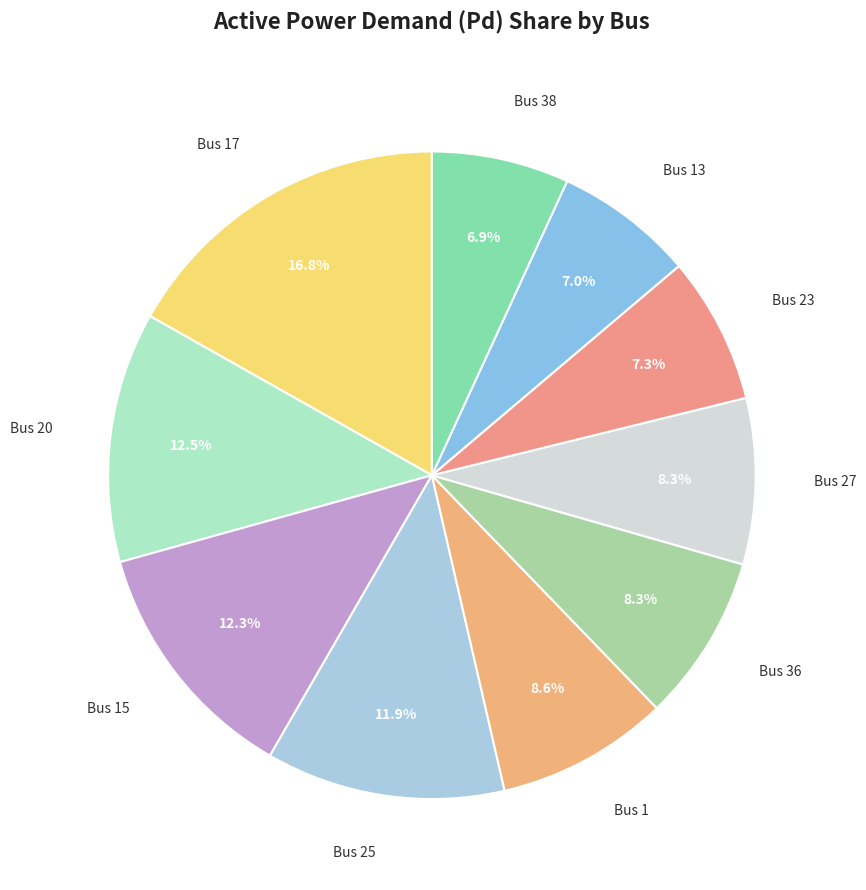

What is the largest slice in the pie chart?

Bus 17